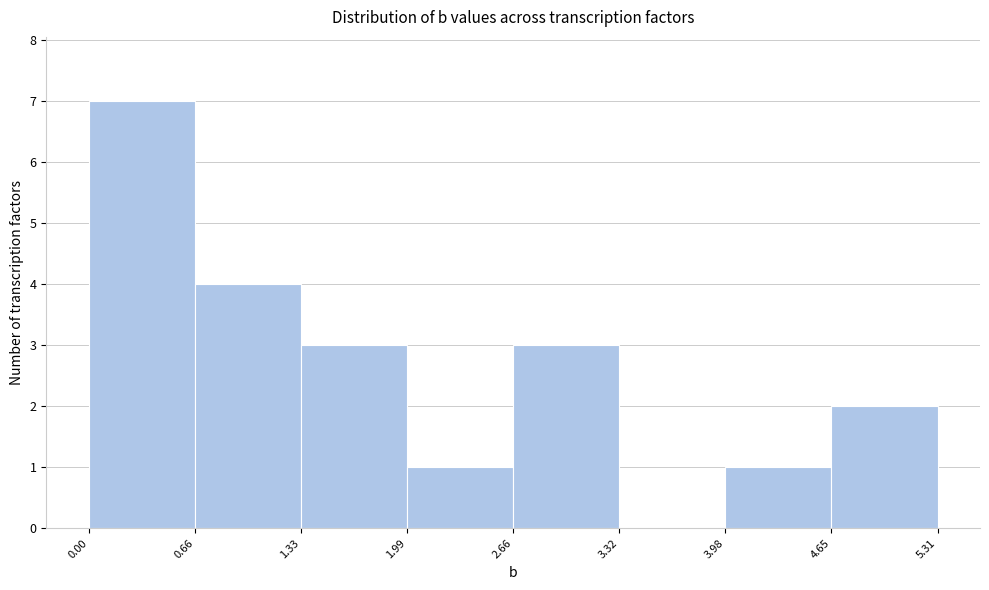

Which range on the x-axis has the tallest bar?

0.00 to 0.66